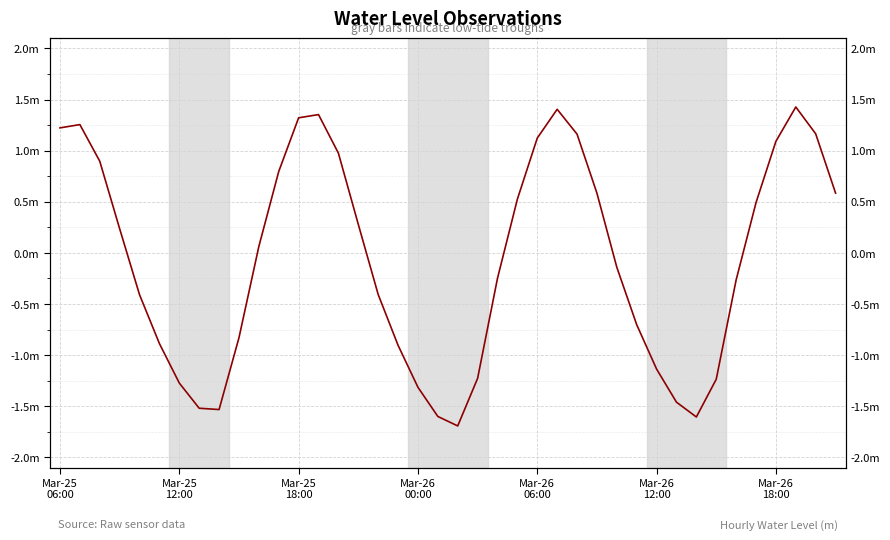

Where is the data nearest to the value 0?

10